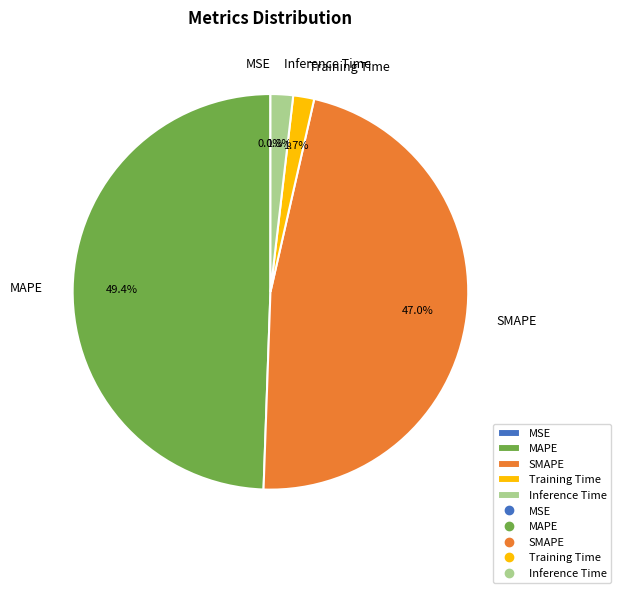

What is the largest slice in the pie chart?

MAPE